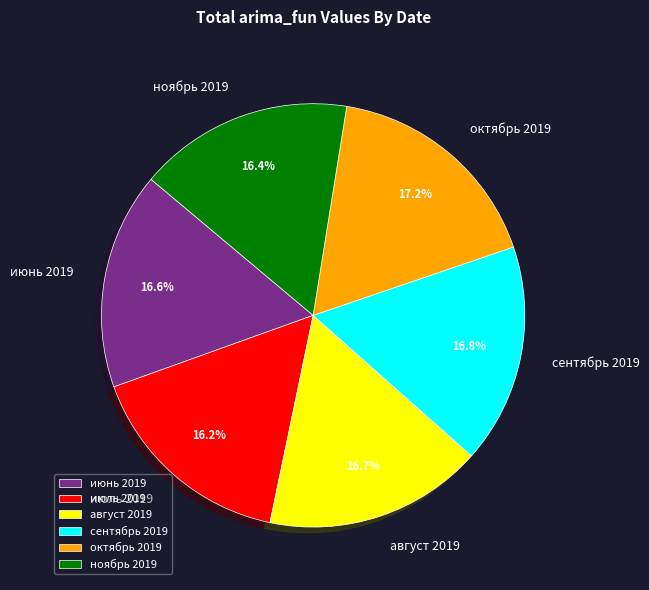

What percentage is the июнь 2019 slice, to the nearest percent?

17%